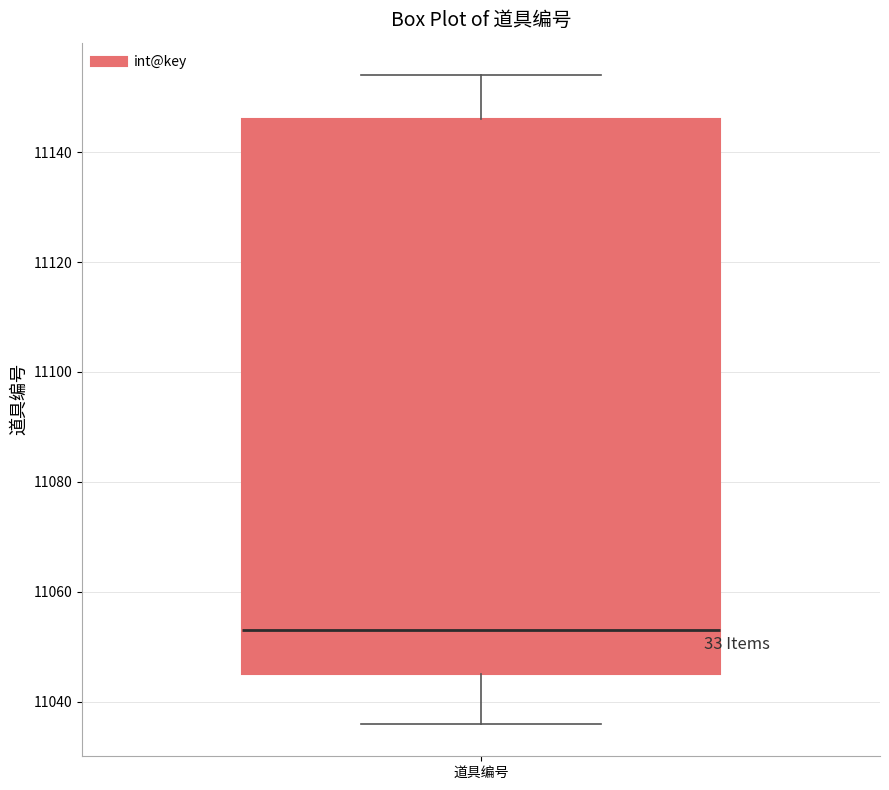

Read this box plot against the y-axis: the position of the median line, the range covered by the box, and the ends of both whiskers. The values are not printed on the chart, so give them approximately, as read against the axis.

median 11054, box 11046 to 11146, whiskers 11036 to 11154